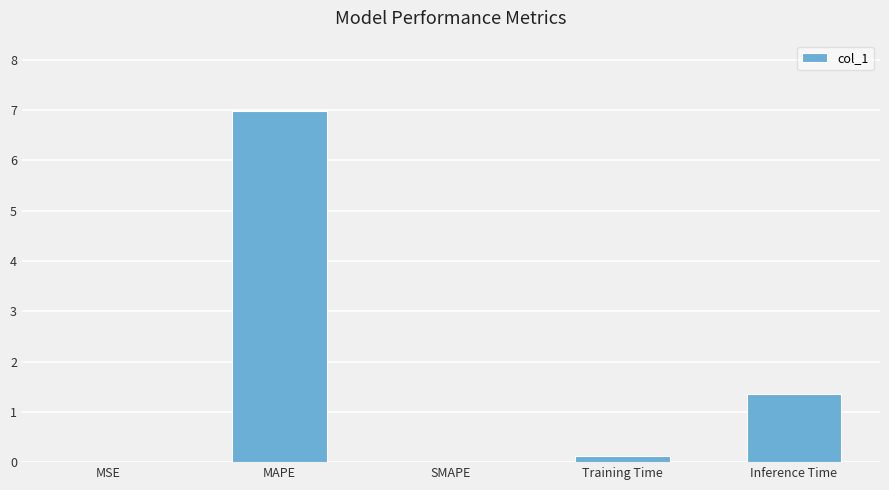

Count the number of categories in the chart.

5